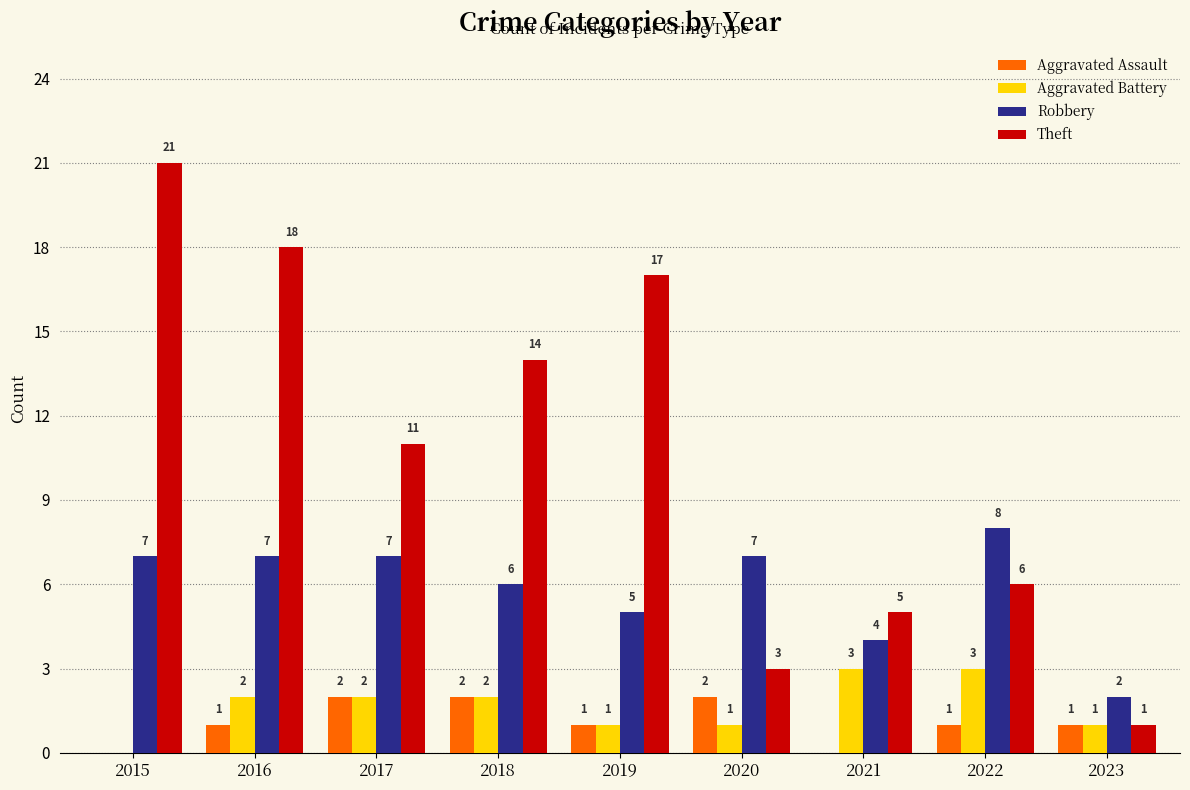

Reading left to right, extract all data points from this chart.

Aggravated Assault: 2015=0	2016=1	2017=2	2018=2	2019=1	2020=2	2021=0	2022=1	2023=1
Aggravated Battery: 2015=0	2016=2	2017=2	2018=2	2019=1	2020=1	2021=3	2022=3	2023=1
Robbery: 2015=7	2016=7	2017=7	2018=6	2019=5	2020=7	2021=4	2022=8	2023=2
Theft: 2015=21	2016=18	2017=11	2018=14	2019=17	2020=3	2021=5	2022=6	2023=1